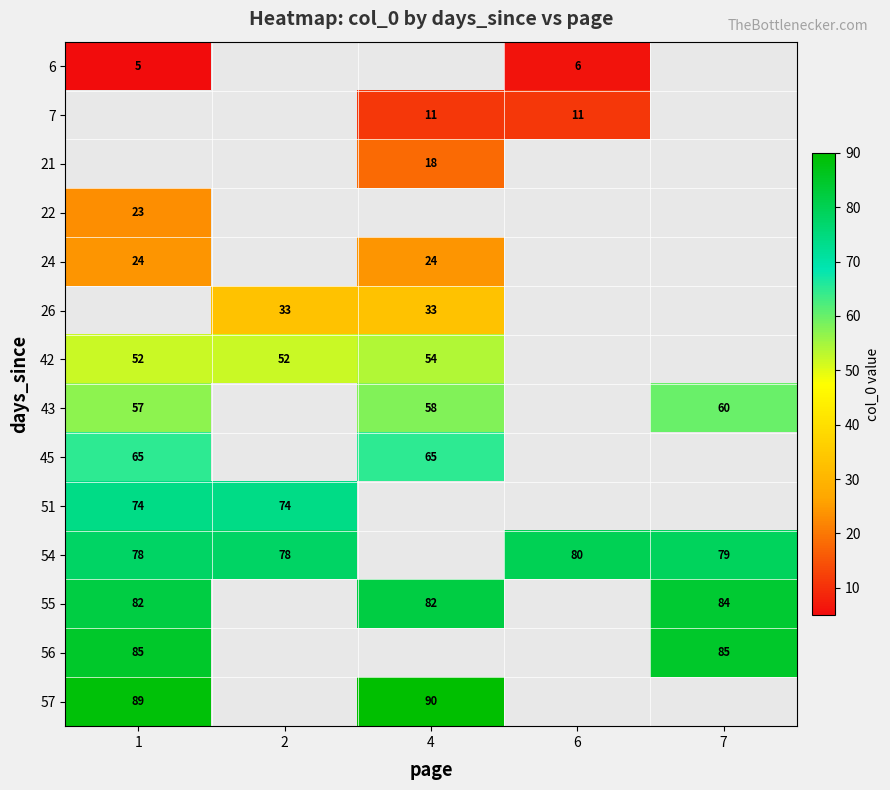

The 54 series shows 115 at 6. True or false?

False